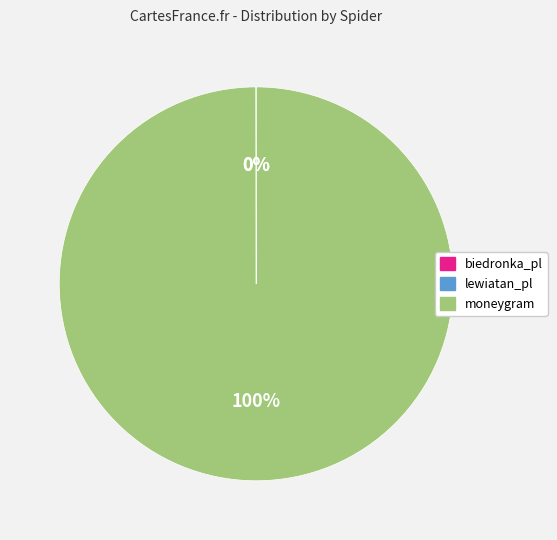

What is the largest slice in the pie chart?

moneygram